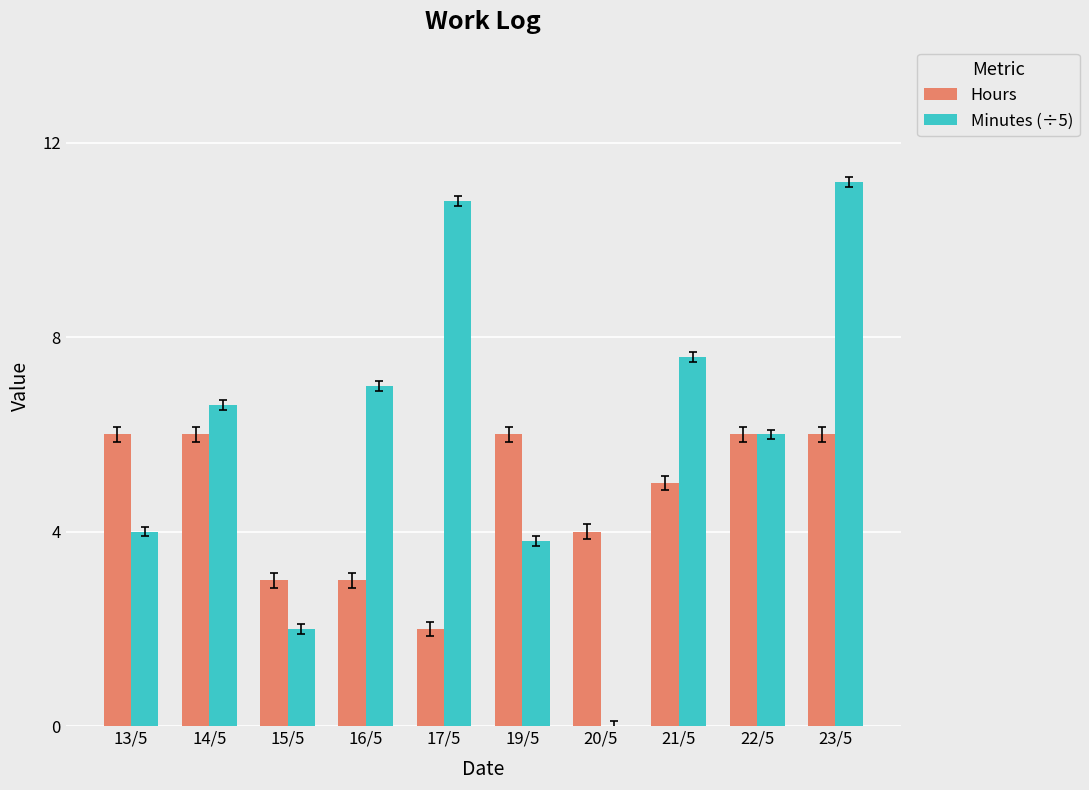

Are the bars horizontal?

No